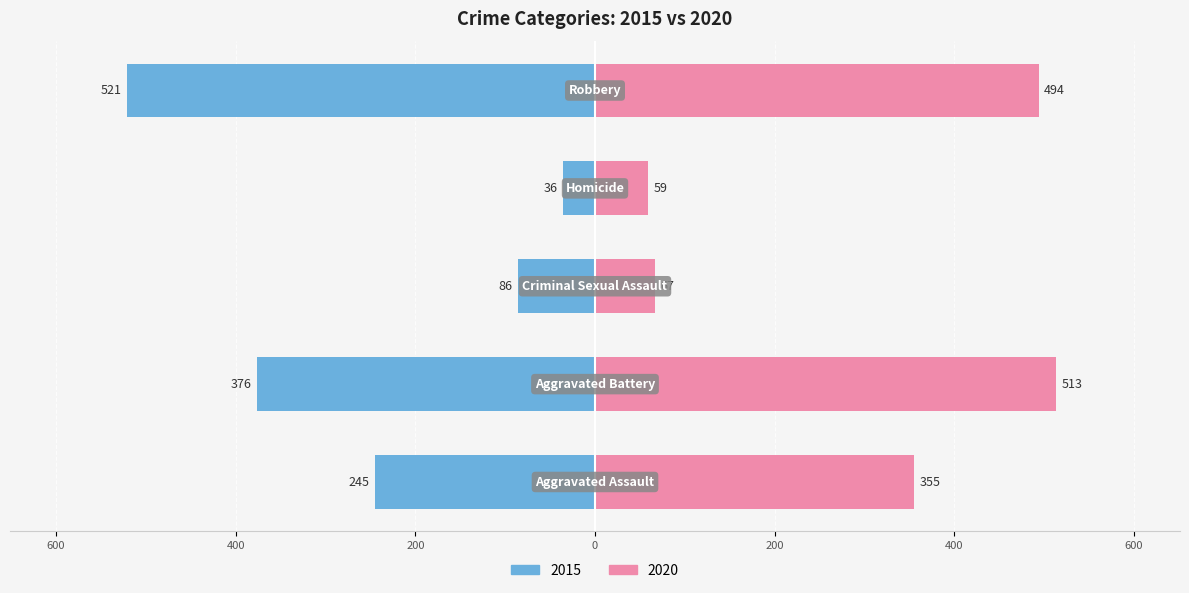

Which has a higher value, Robbery or Homicide?

Robbery